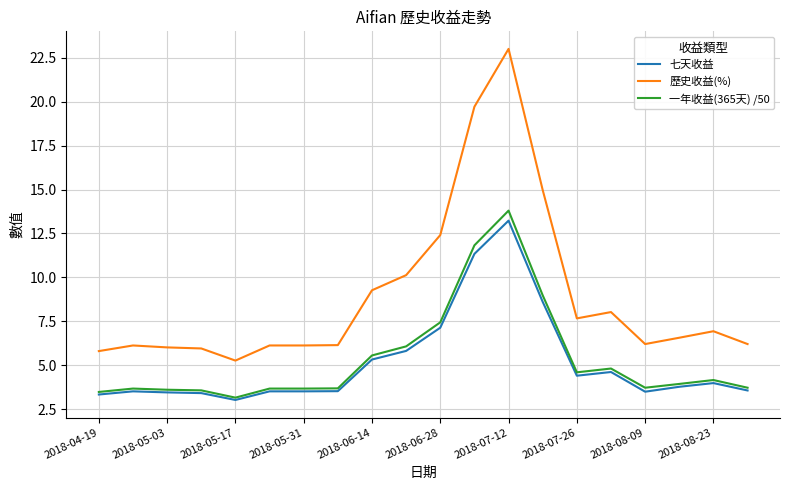

What is the difference between the maximum and minimum values in the 七天收益 series?

10.2